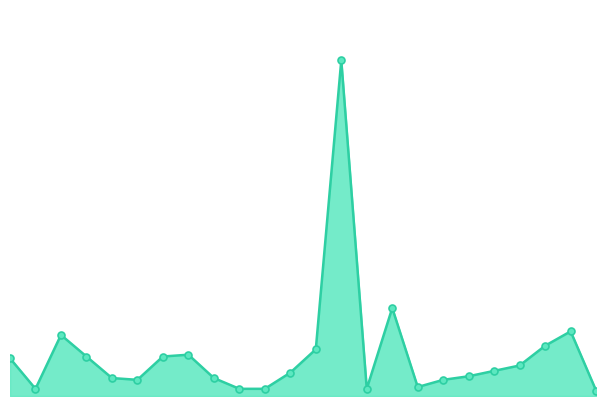

Reading left to right, what are all the values shown in this chart?

21	4	34	22	10	9	22	23	10	4	4	13	26	187	4	49	5	9	11	14	17	28	36	3